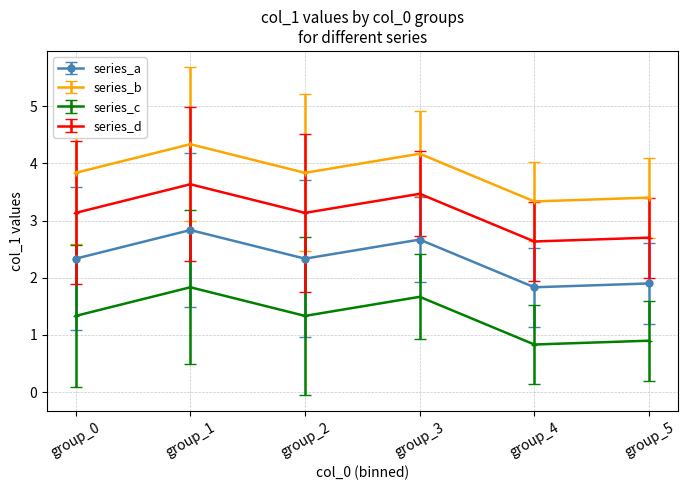

Is it true that series_a equals 1.3 at group_3?

False